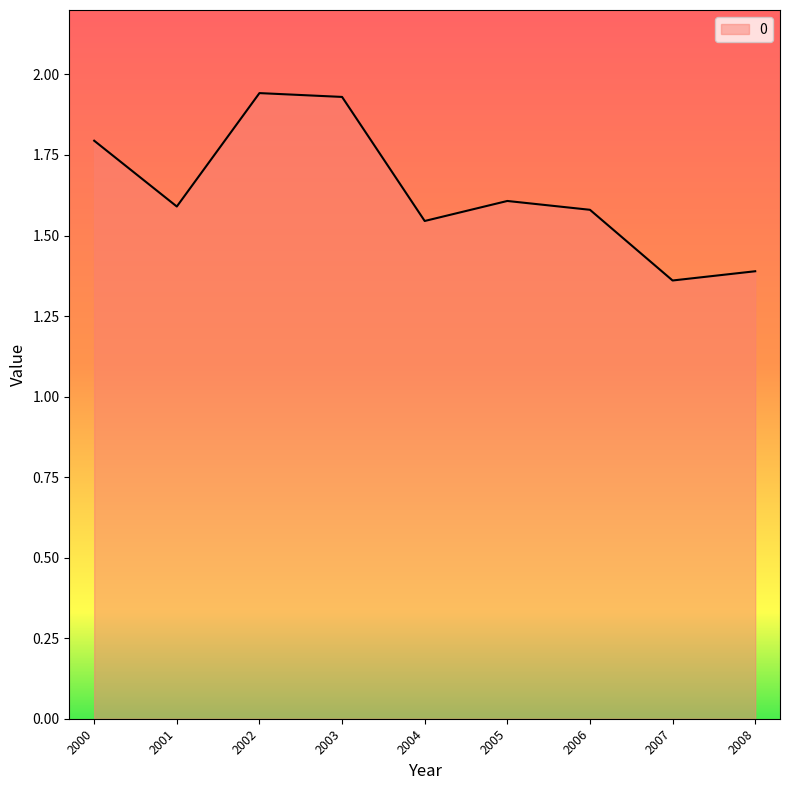

What is the difference between the values at 2003 and 2001?

0.3